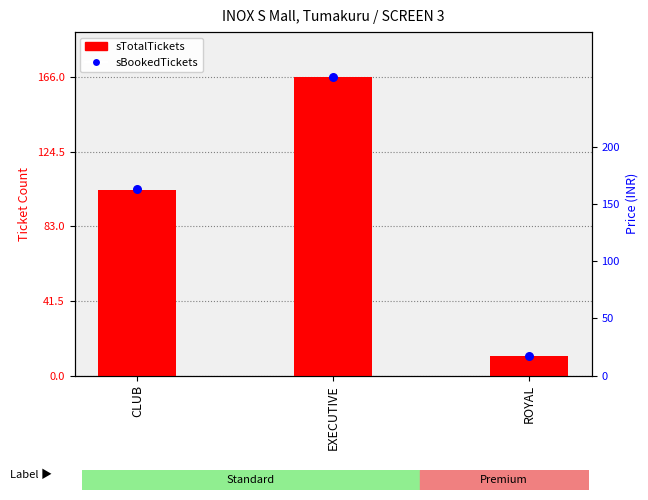

What is the change in value from CLUB to ROYAL?

-92